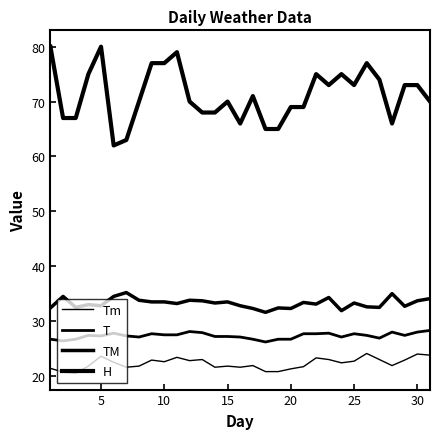

How many lines are shown in the chart?

4